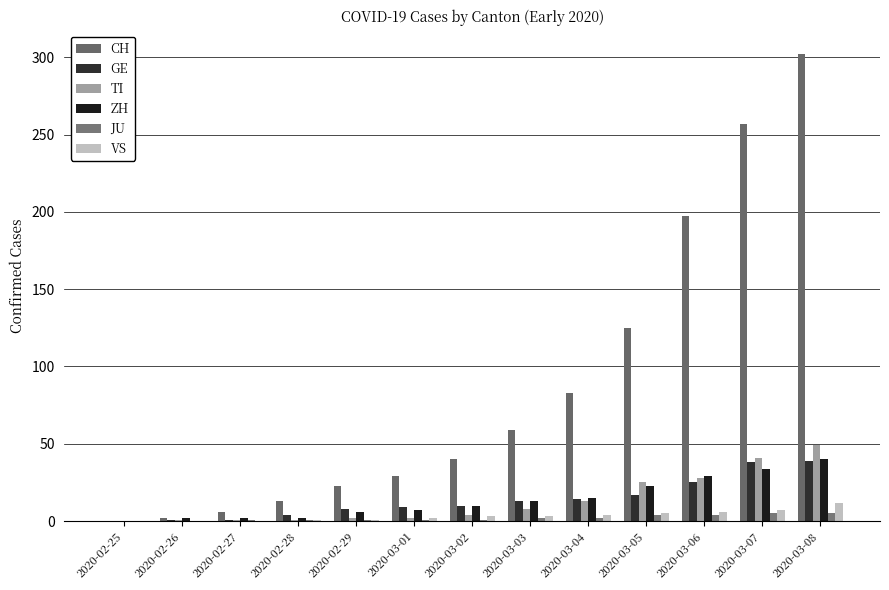

What is the sum of the TI values at 2020-03-04 and 2020-03-02?

17